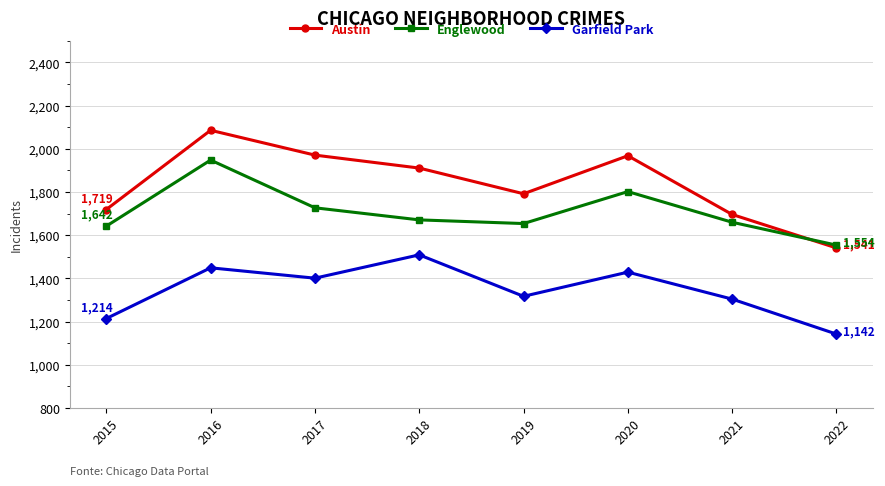

What is the difference between the maximum and minimum values in the Englewood series?

394